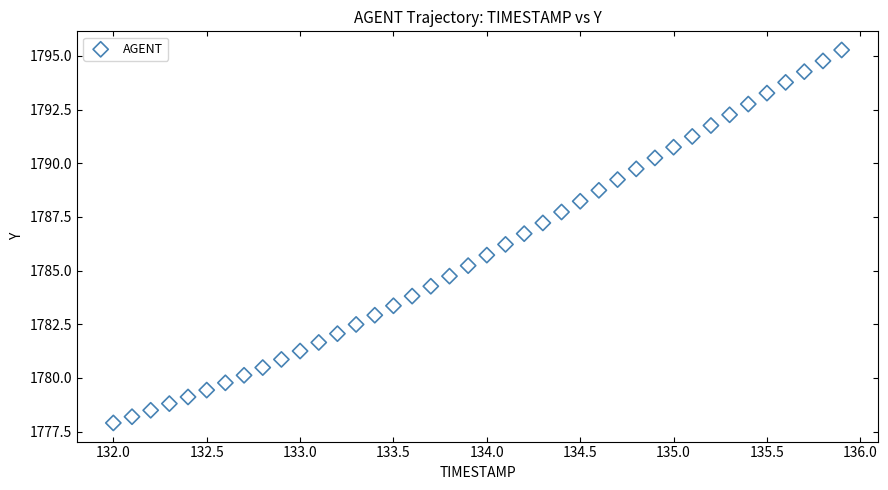

What is the range of Y values (max minus min)?

17.4